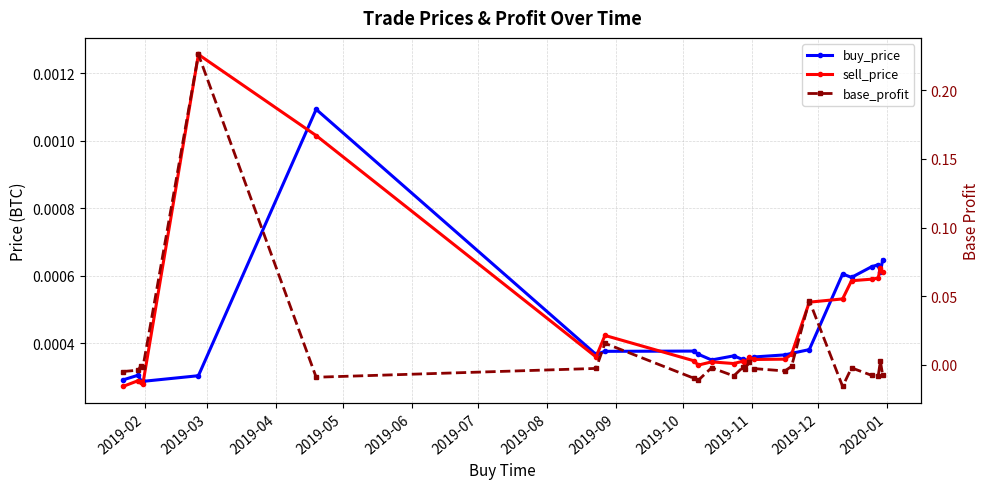

How many lines are shown in the chart?

3